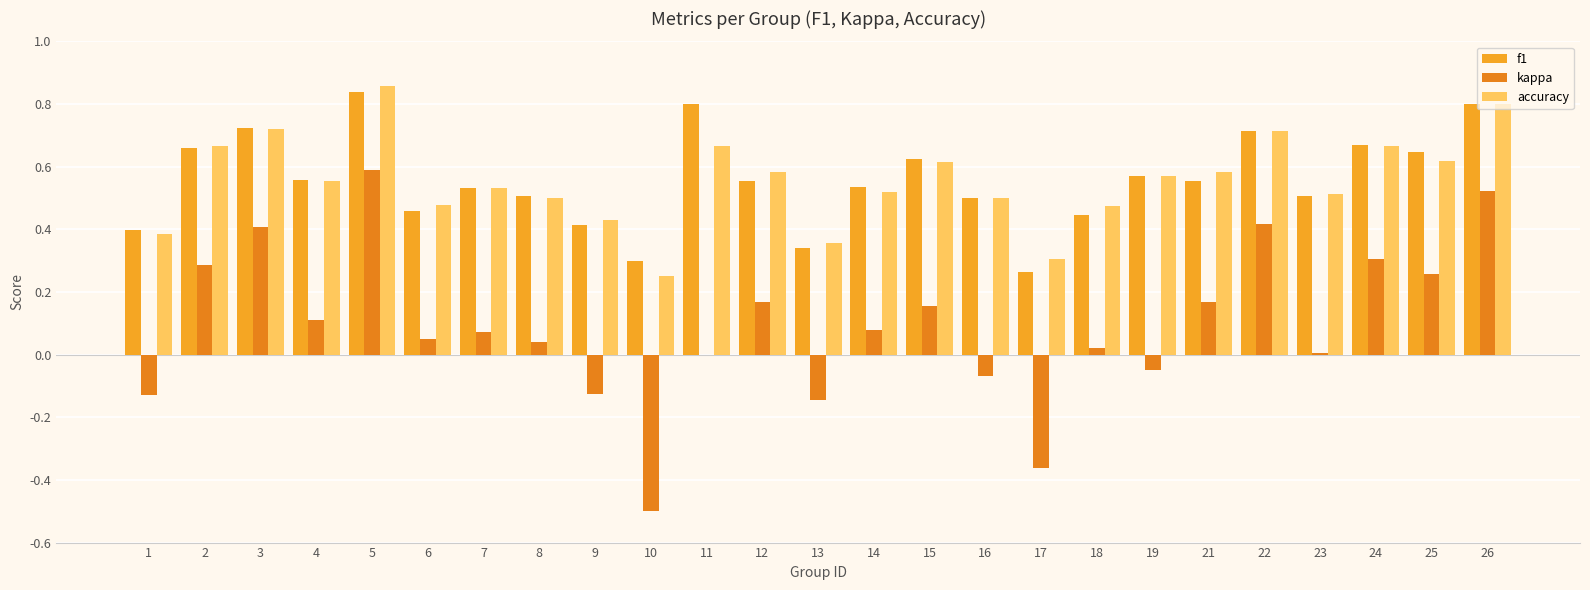

What is the total value across all series at 13?

0.6